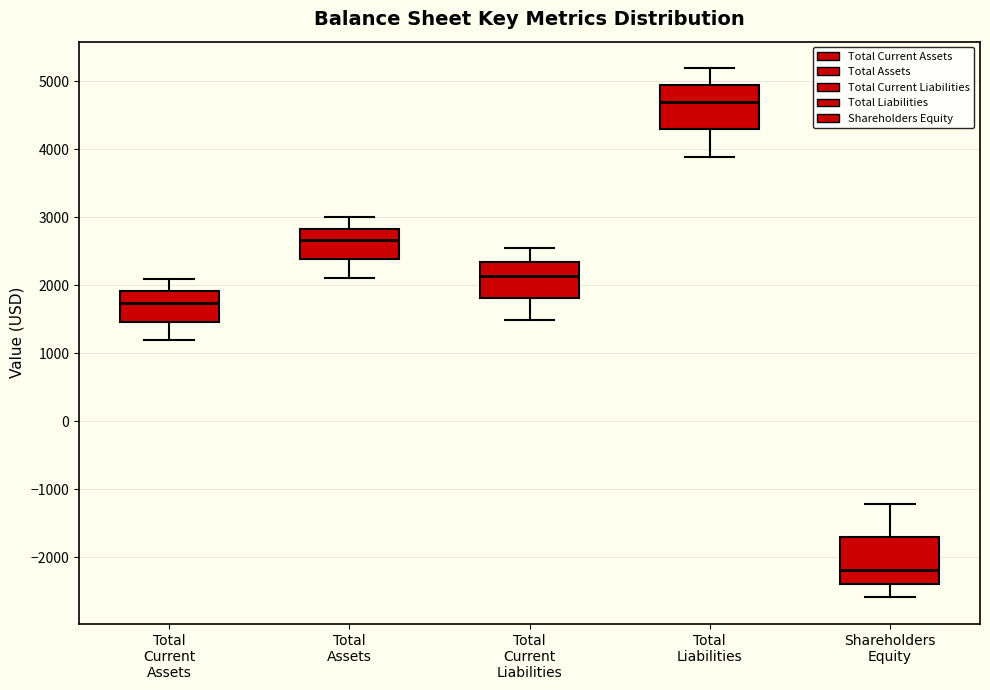

Where is the lower edge of the box for Total Current Liabilities on the y-axis? The values are not printed on the chart, so give them approximately, as read against the axis.

1800